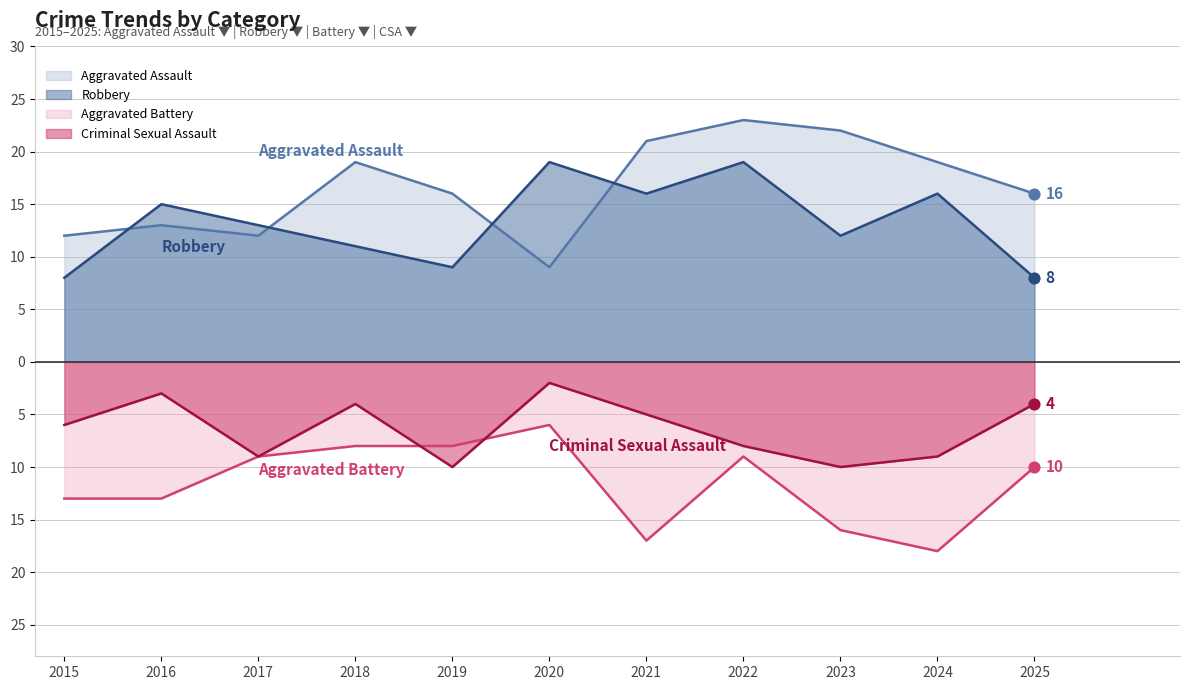

Which series contains the highest Y value?

Aggravated Assault